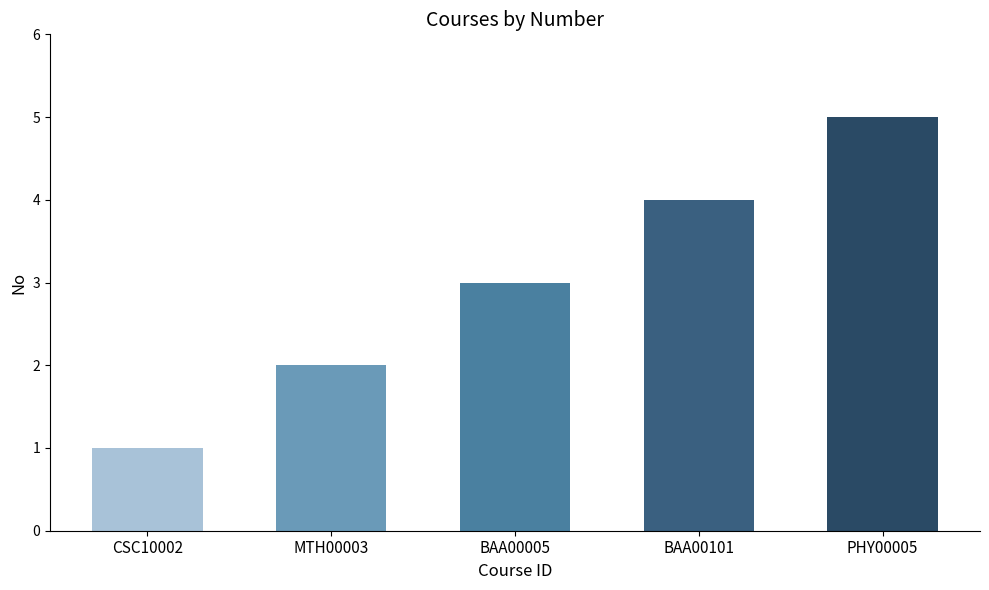

Are the bars grouped side by side (vs. stacked)?

No